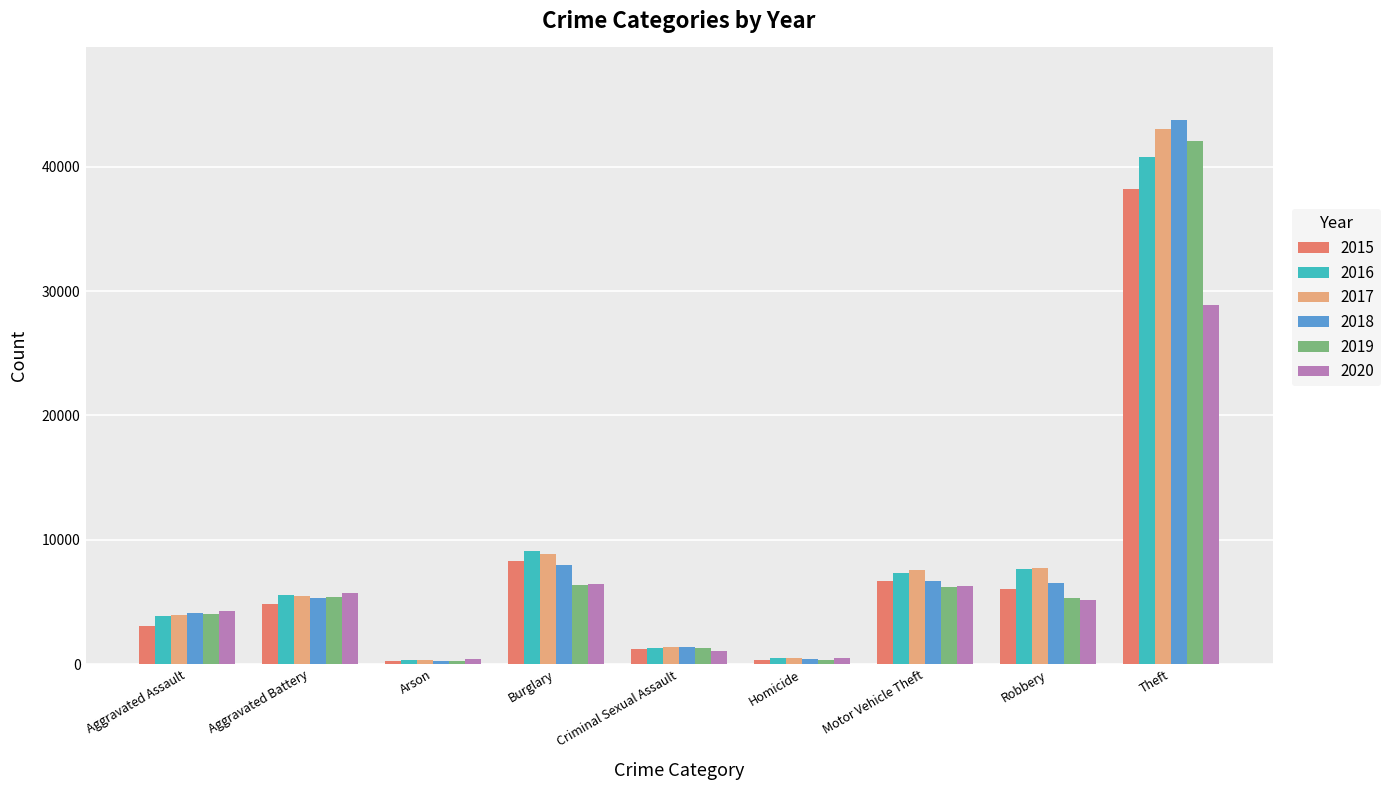

Is the value of 2017 at Aggravated Assault greater than the value of 2015 at Motor Vehicle Theft?

No